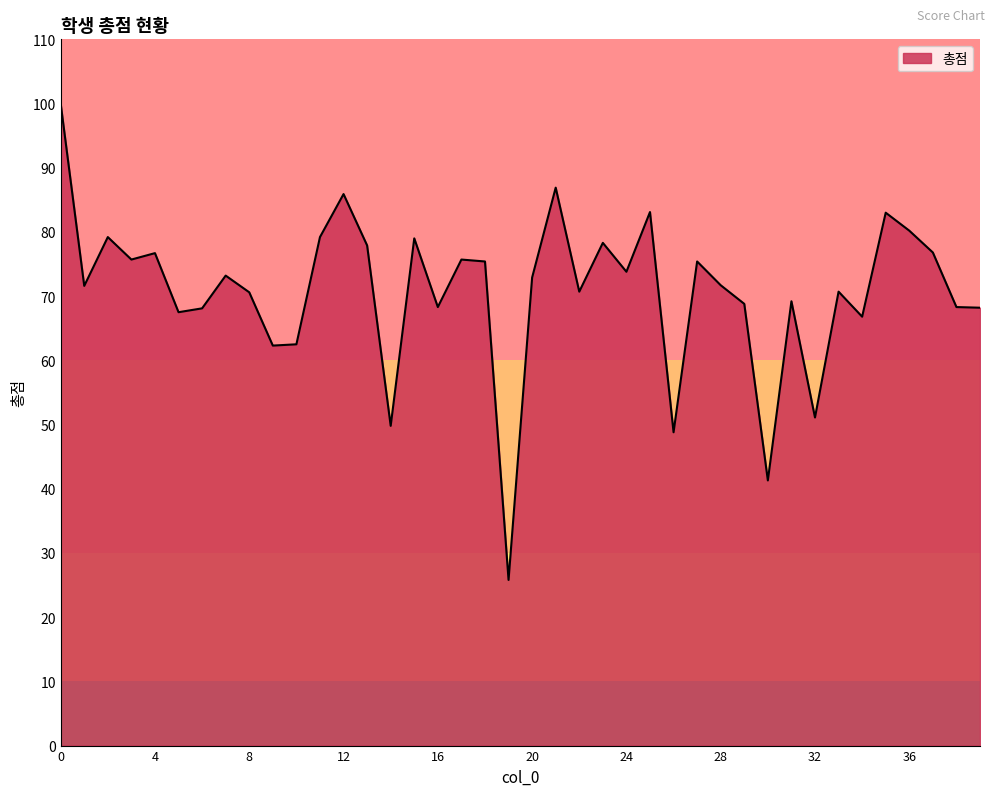

What is the difference between the maximum and minimum values?

74.2